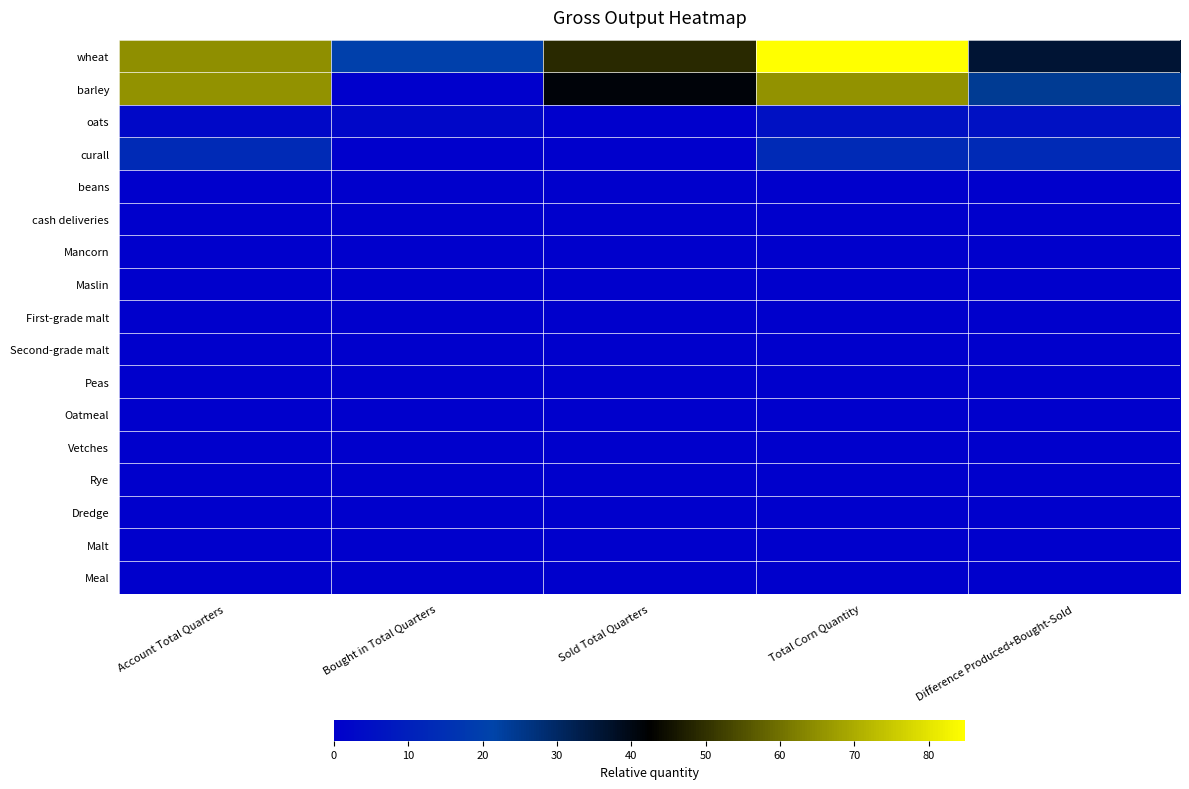

At which category does the chart reach its minimum across all series?

Bought in Total Quarters